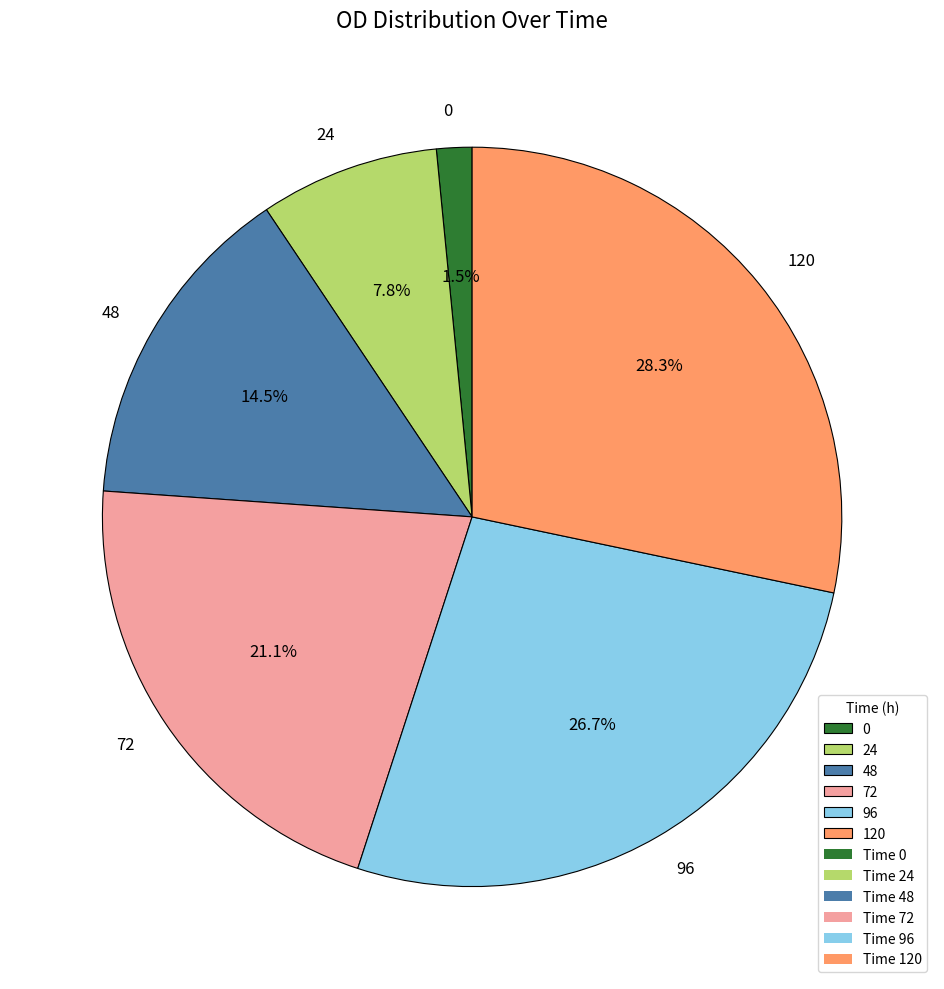

To the nearest percent, what portion does 120 represent?

28%